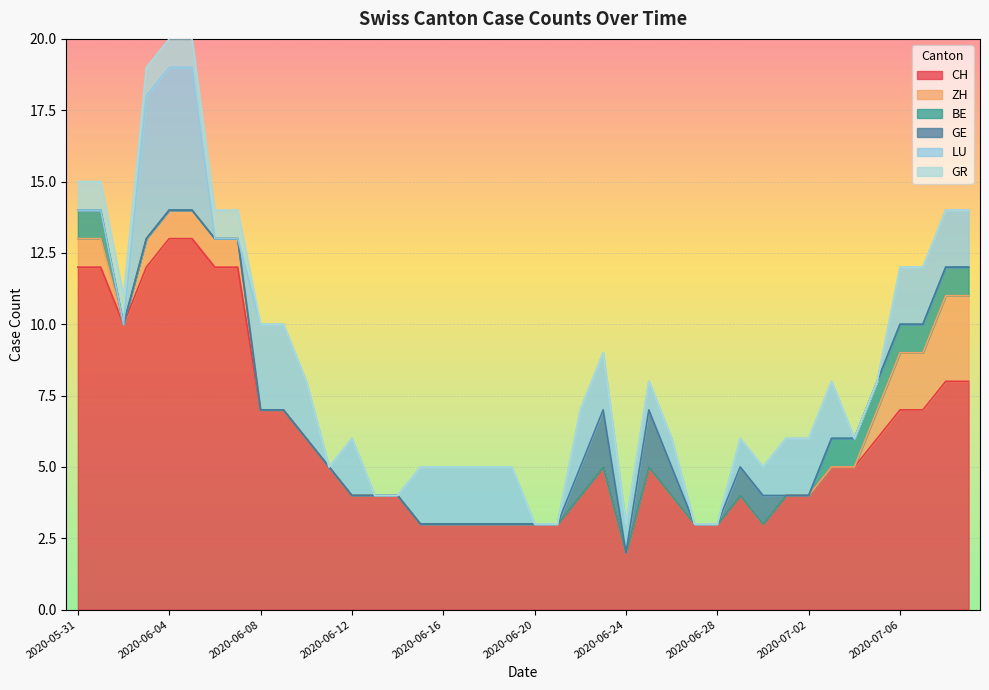

True or false: GR has more than 1 points higher than both neighbors.

False